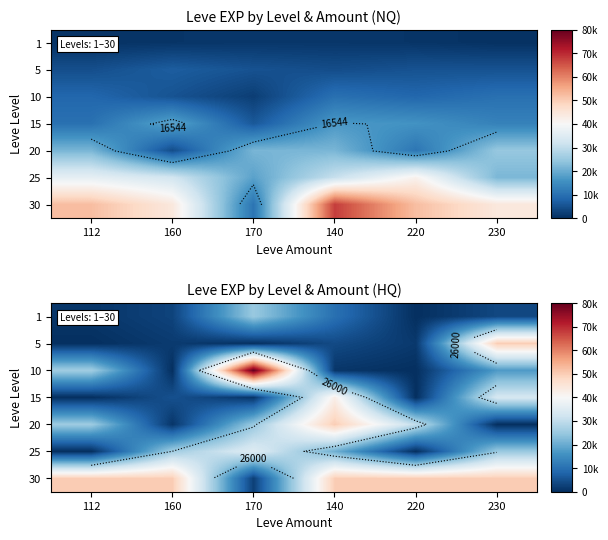

Which label corresponds to the smallest value in the chart?

220